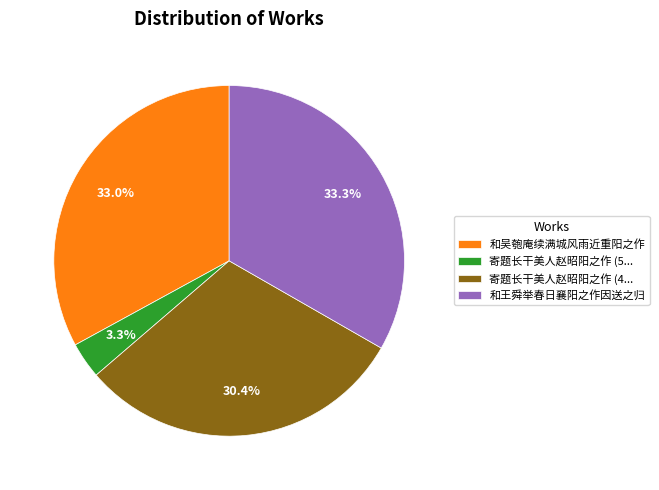

Approximately how many times larger is the value at 和王舜举春日襄阳之作因送之归 compared to 寄题长干美人赵昭阳之作 (4...?

1.1